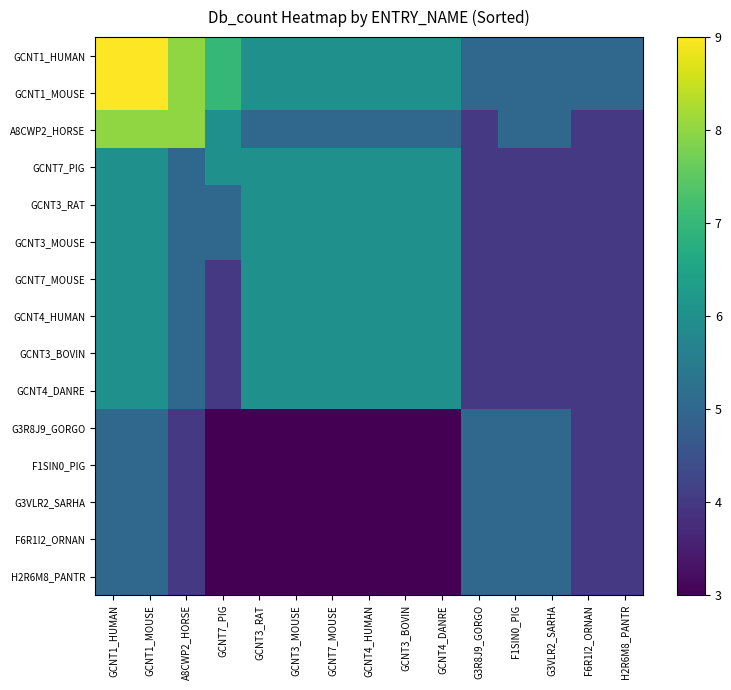

How many data points does each series have?

15